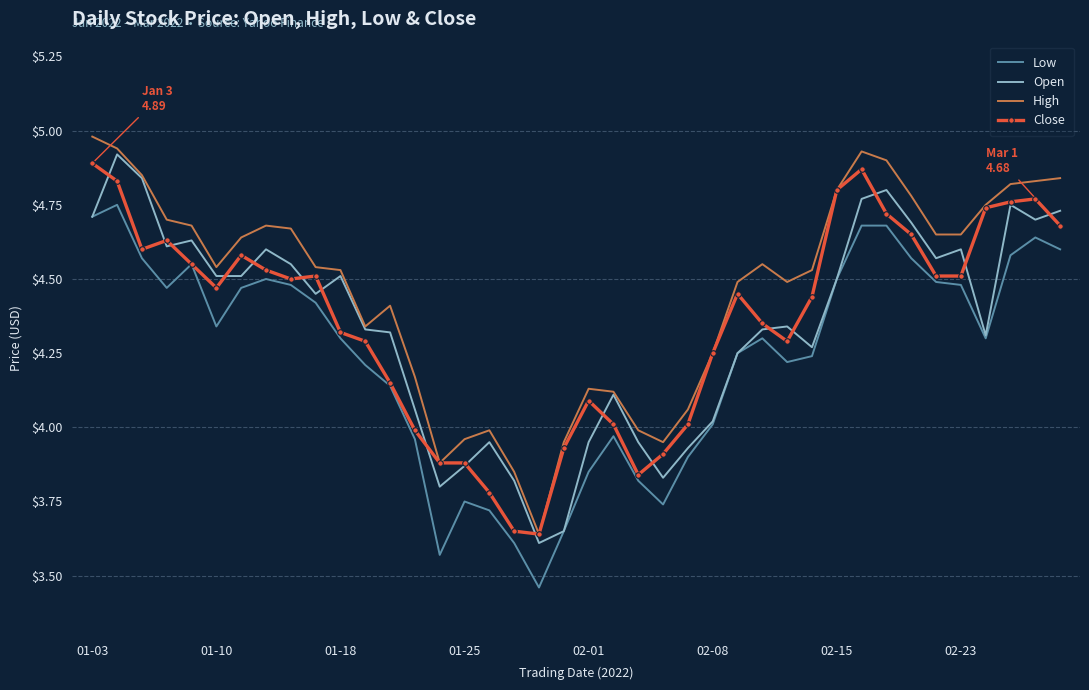

What is the greatest value displayed?

5.0